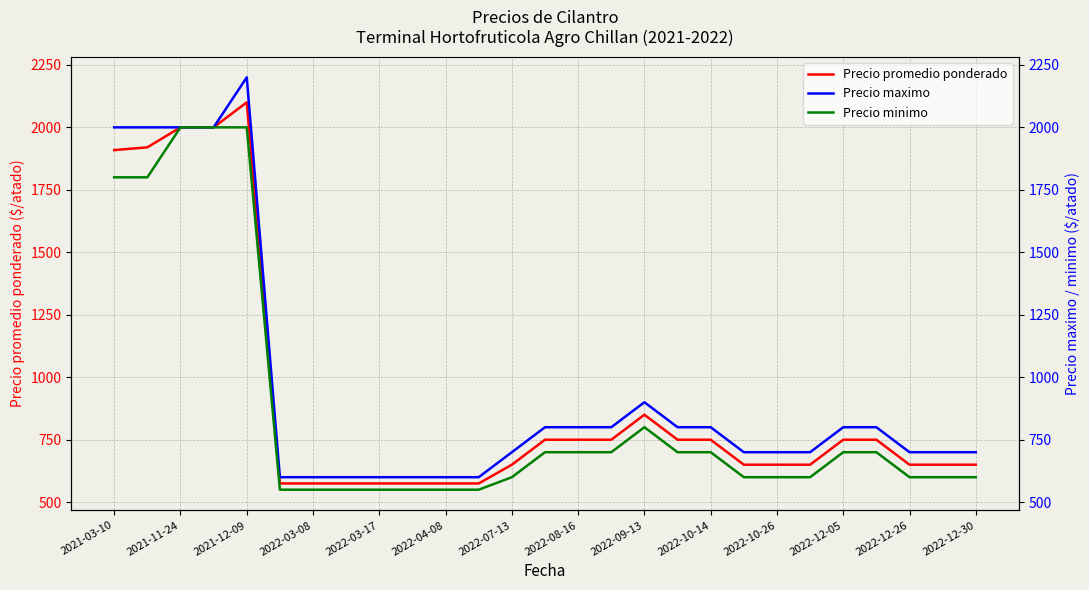

At which label does Precio minimo reach its peak?

2021-11-24